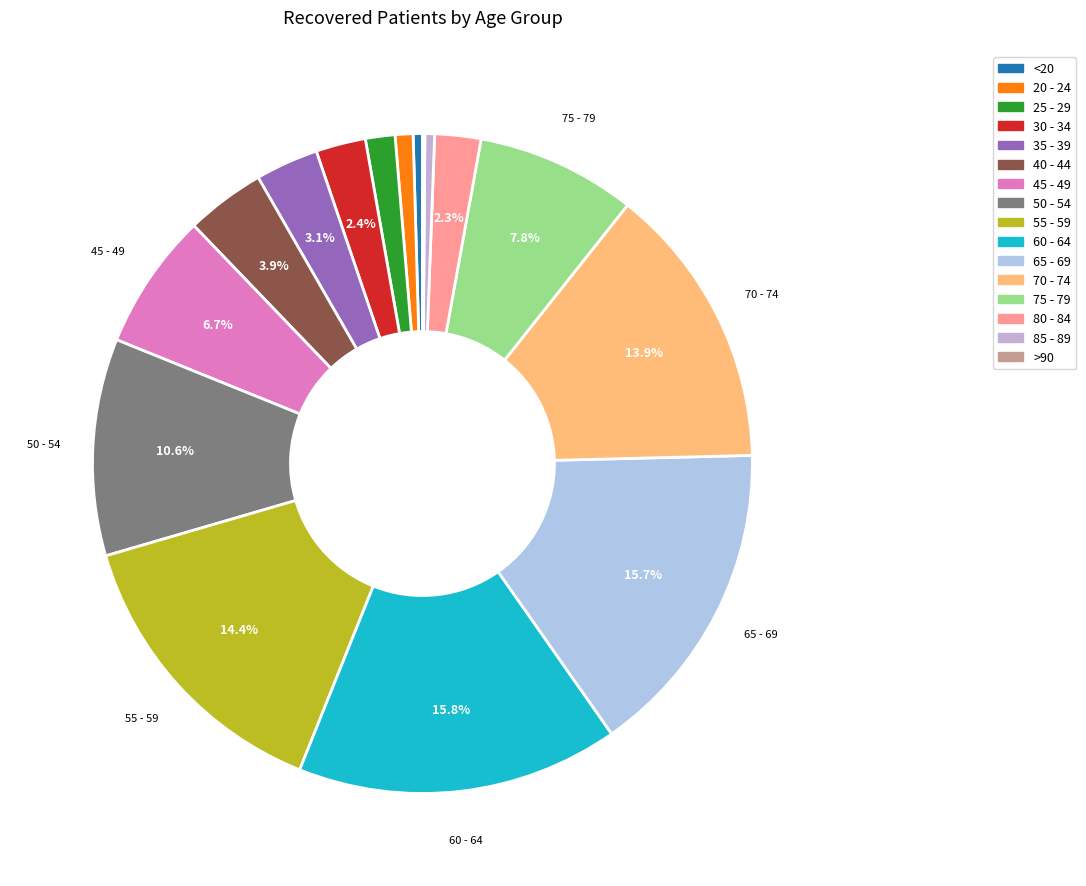

Rank the categories by value from highest to lowest.

60 - 64, 65 - 69, 55 - 59, 70 - 74, 50 - 54, 75 - 79, 45 - 49, 40 - 44, 35 - 39, 30 - 34, 80 - 84, 25 - 29, 20 - 24, 85 - 89, <20, >90